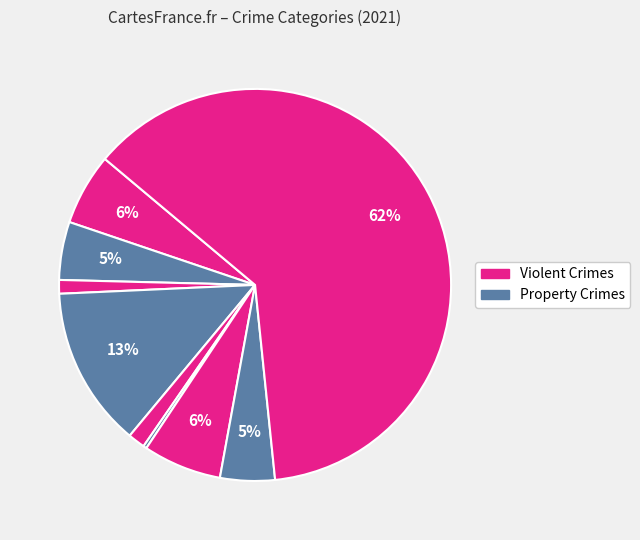

Count the number of slices in the pie.

9